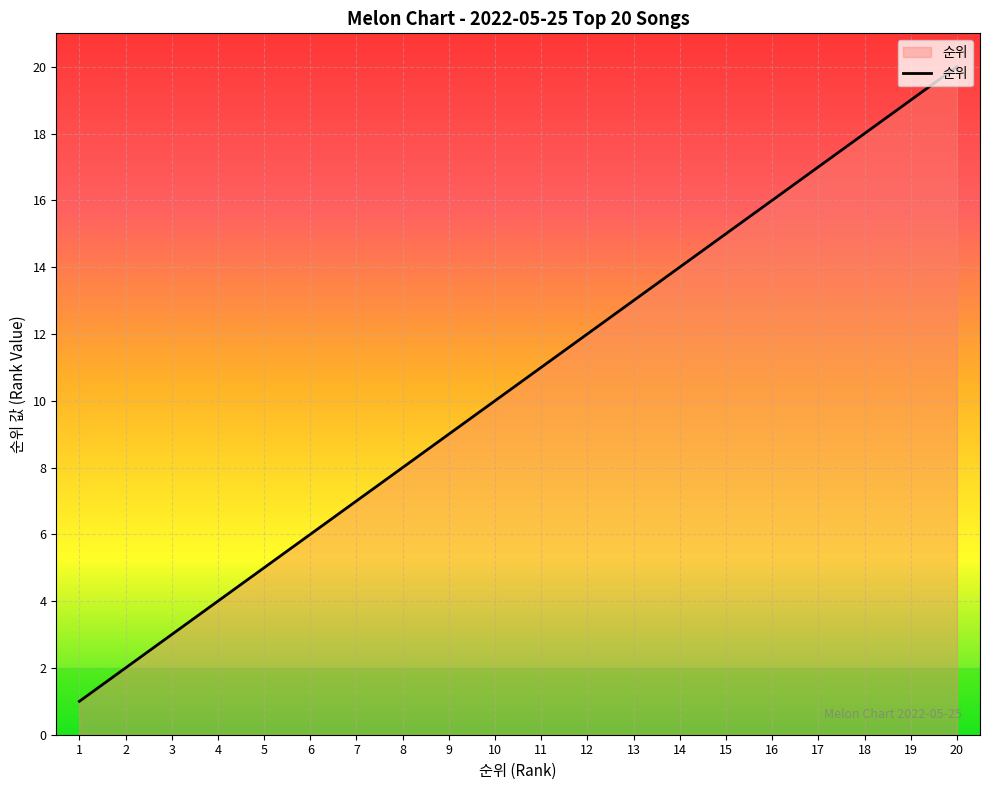

Rank the categories by value from lowest to highest.

1, 2, 3, 4, 5, 6, 7, 8, 9, 10, 11, 12, 13, 14, 15, 16, 17, 18, 19, 20